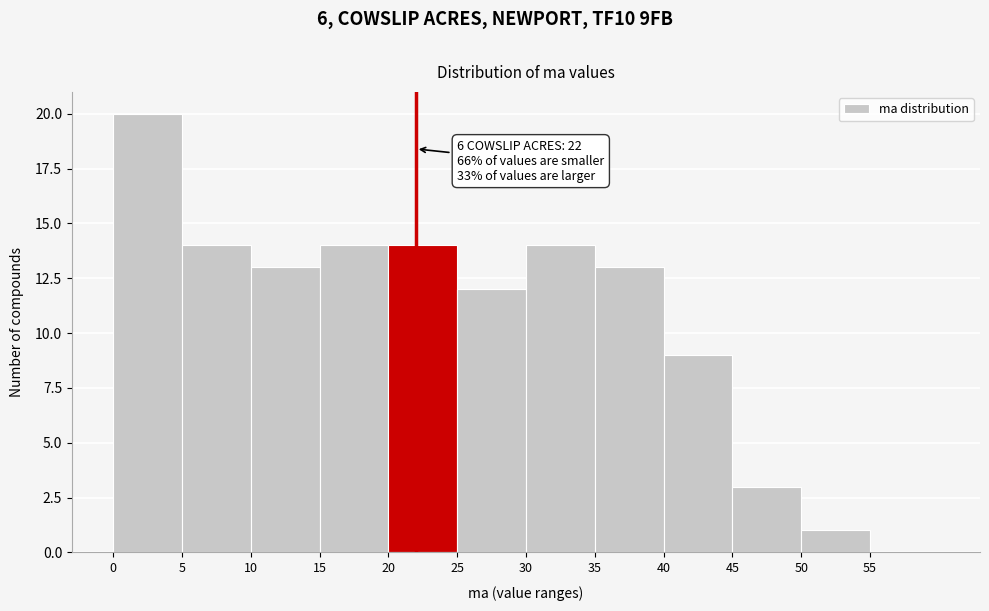

Which range on the x-axis has the tallest bar?

0 to 5